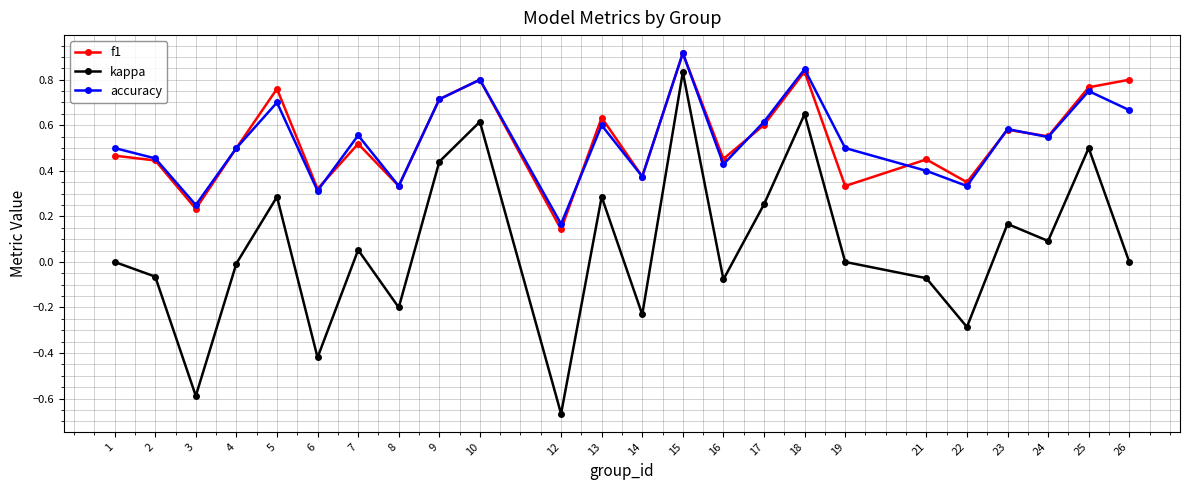

At which label is accuracy closest to 0?

12